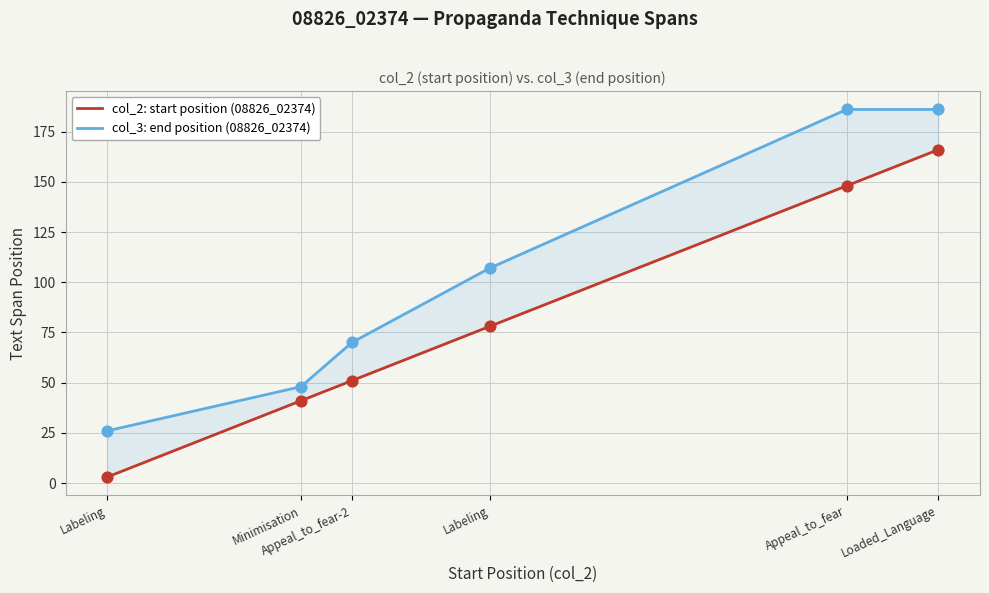

Which series contains the highest Y value?

col_3: end position (08826_02374)